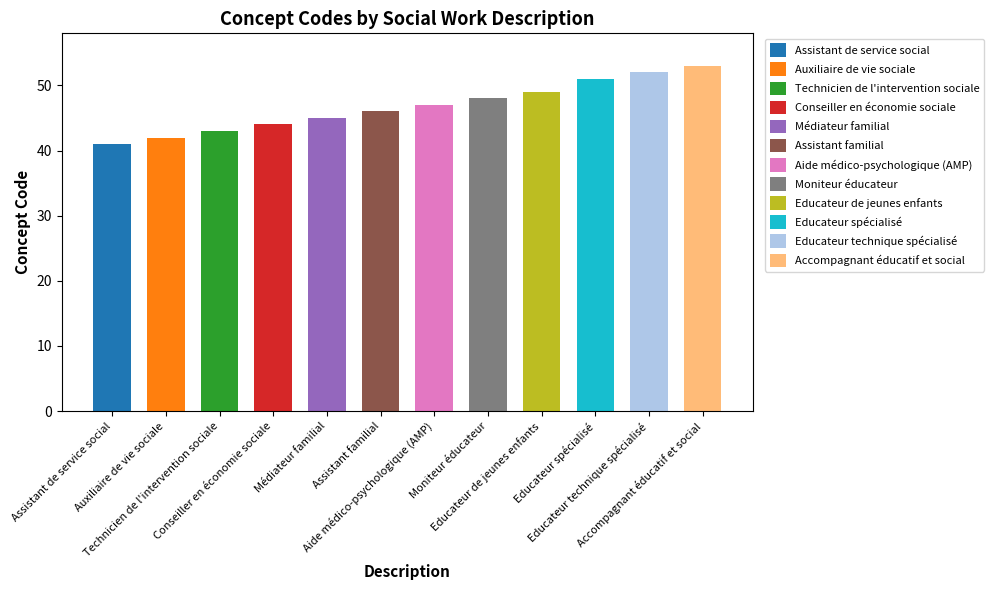

List the labels in order of value, largest first.

Accompagnant éducatif et social, Educateur technique spécialisé, Educateur spécialisé, Educateur de jeunes enfants, Moniteur éducateur, Aide médico-psychologique (AMP), Assistant familial, Médiateur familial, Conseiller en économie sociale, Technicien de l'intervention sociale, Auxiliaire de vie sociale, Assistant de service social